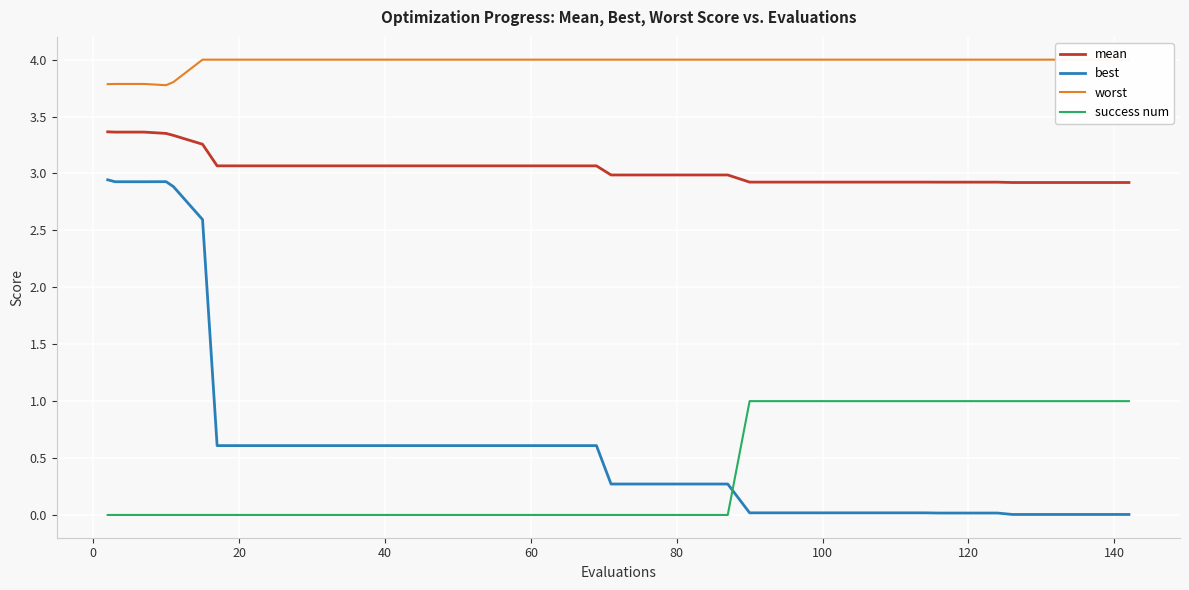

What is the greatest value displayed?

4.0